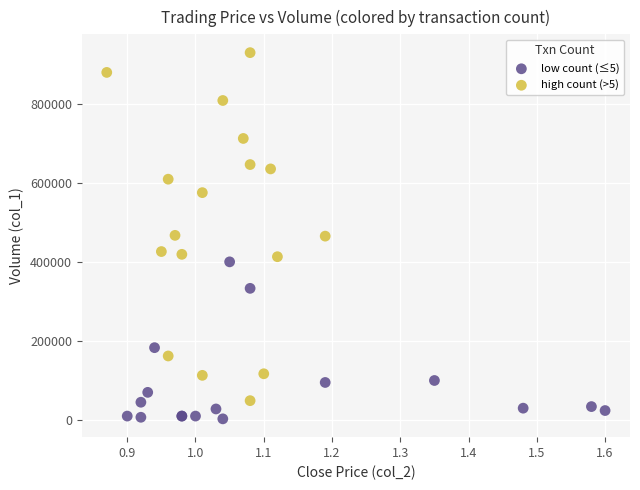

Which series has the widest spread of Y values?

high count (>5)